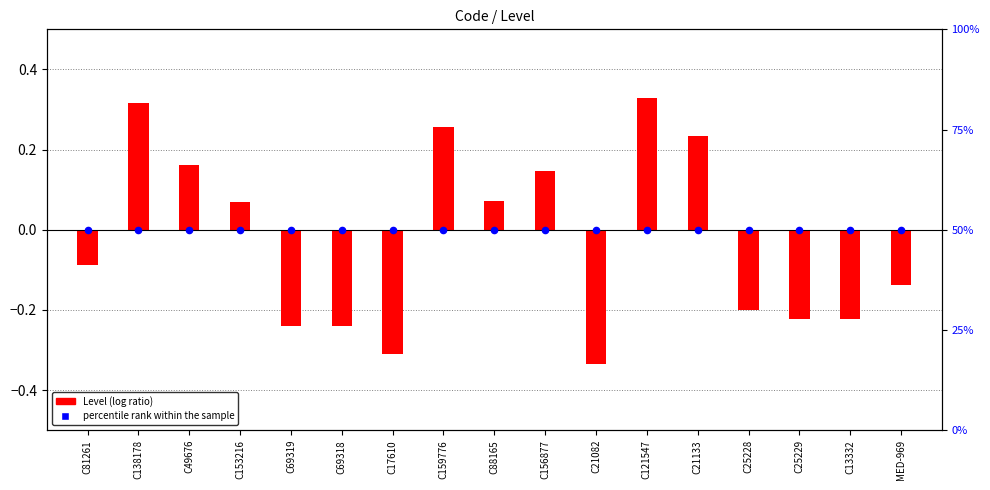

Which series reaches the minimum Y coordinate?

Level (log ratio)